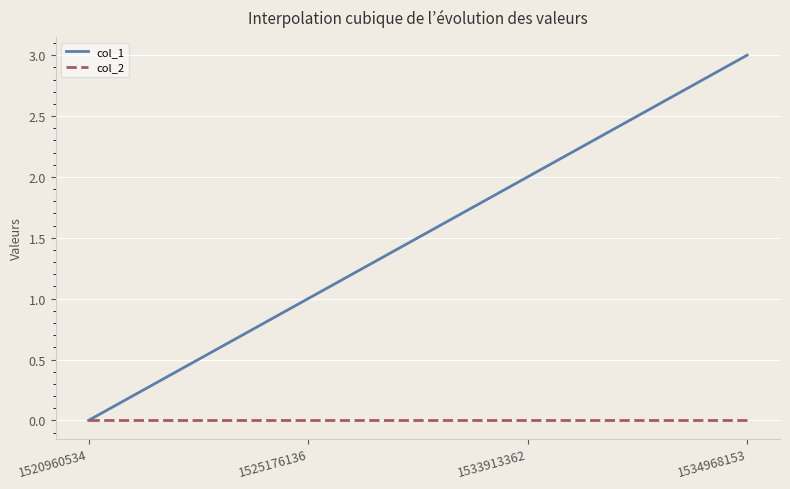

Which series has the widest spread of values?

col_1